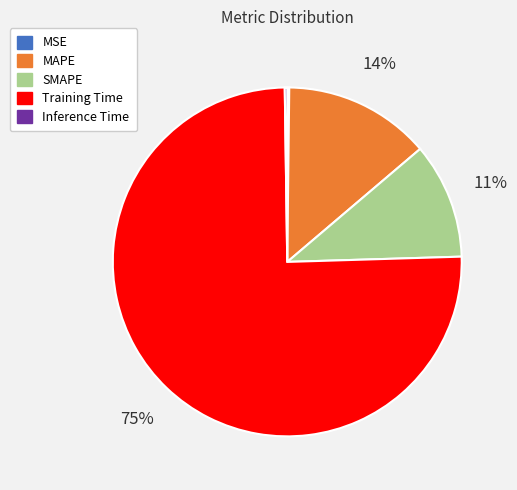

What is the largest slice in the pie chart?

Training Time